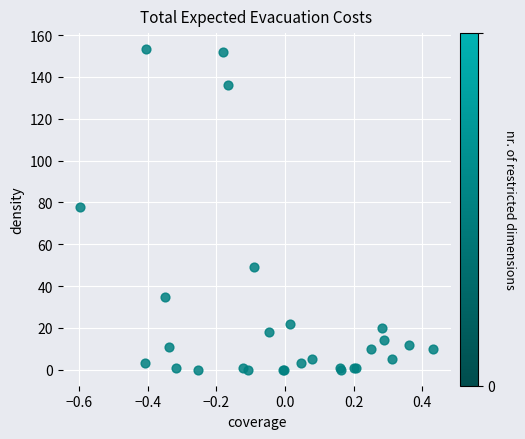

What Y value in the scatter plot is closest to 76?

77.8